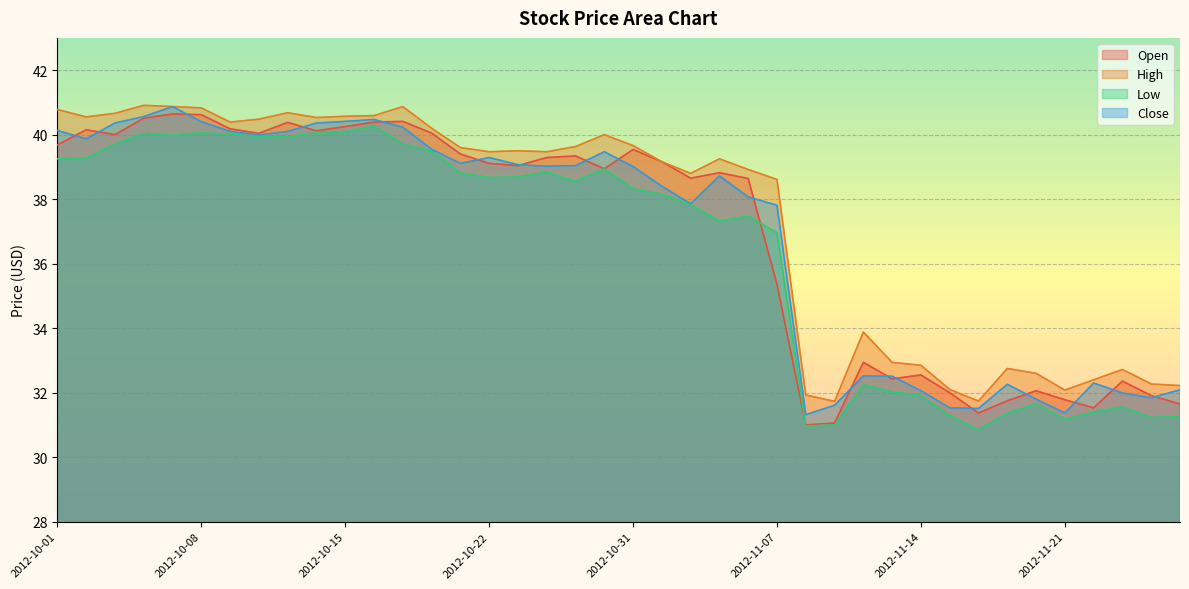

The High series shows 31.9 at 2012-11-08. True or false?

True